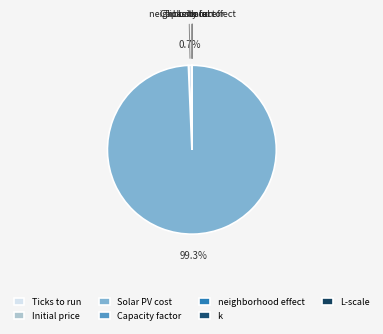

What is the largest slice in the pie chart?

Solar PV cost